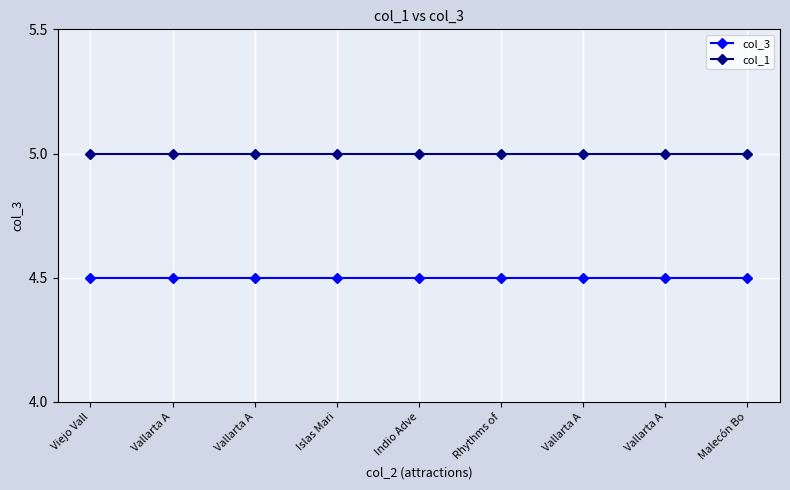

How many lines are shown in the chart?

2